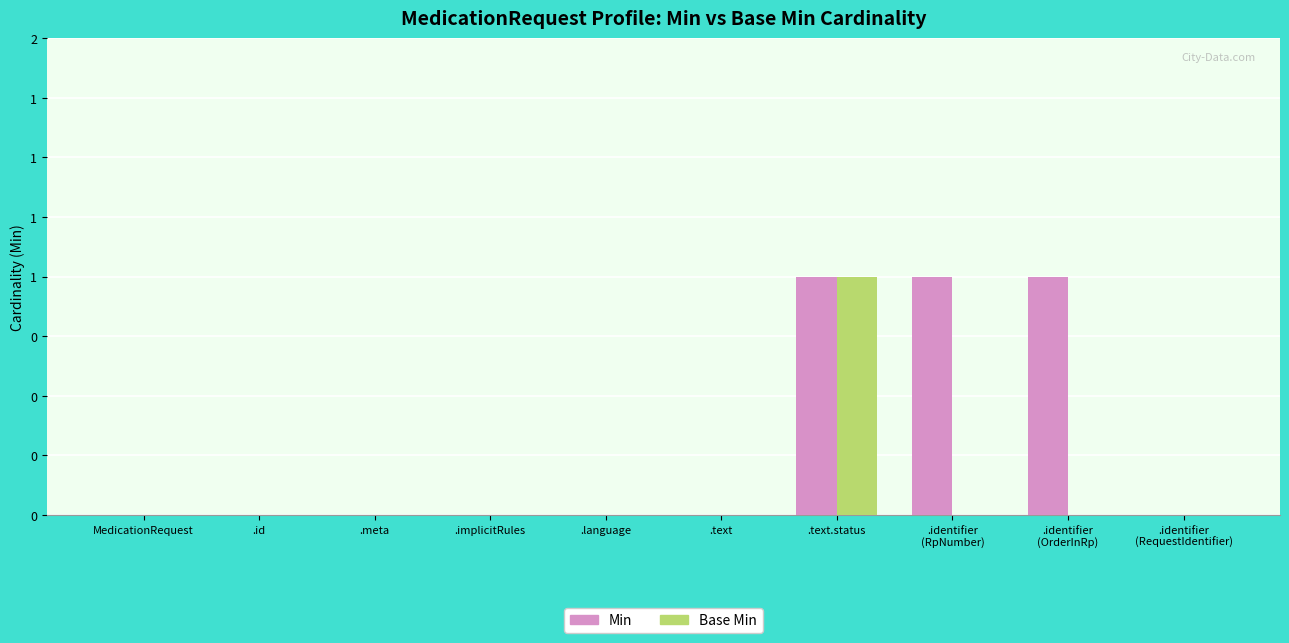

Rank the series by their maximum value, from lowest to highest.

Min, Base Min